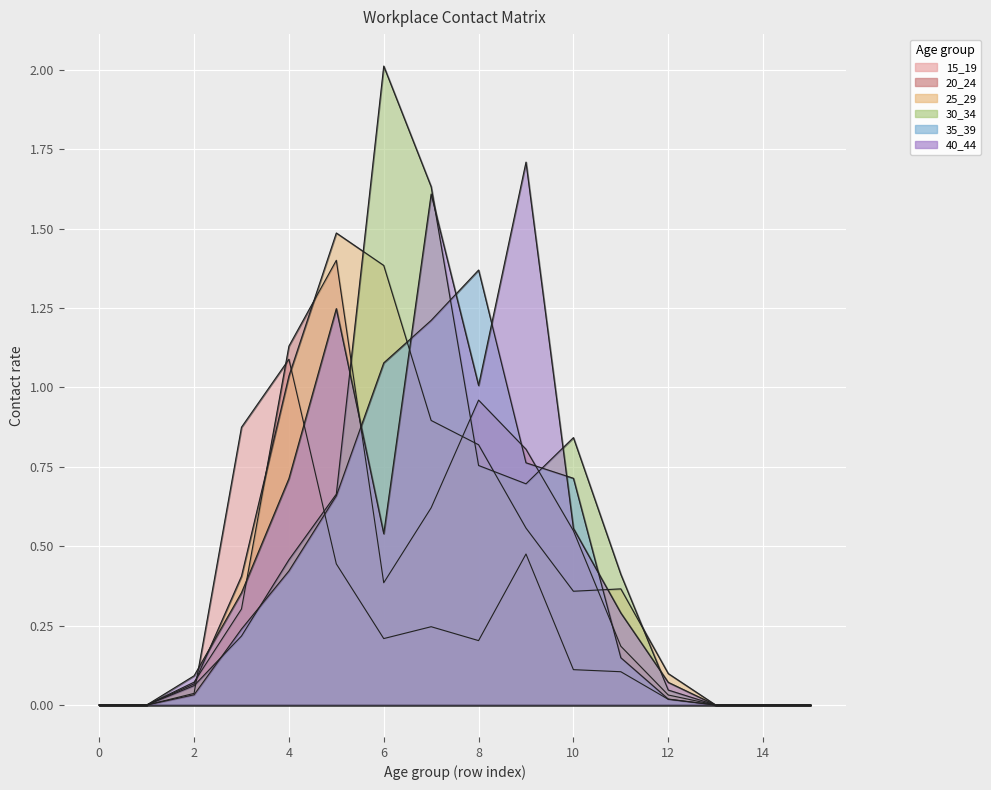

What is the average value of the 15_19 series?

0.2